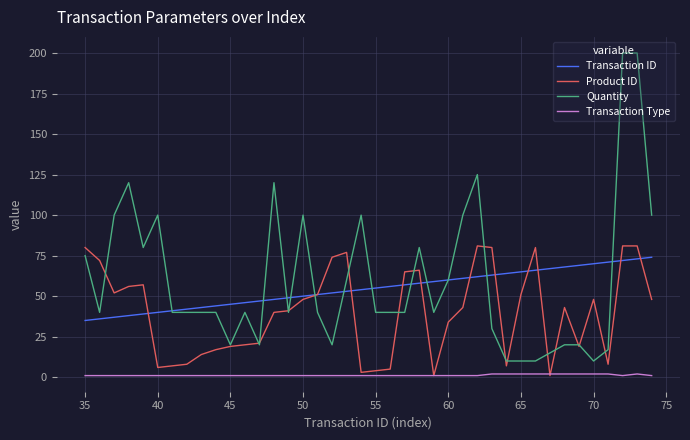

Which series has the largest range (max minus min)?

Quantity